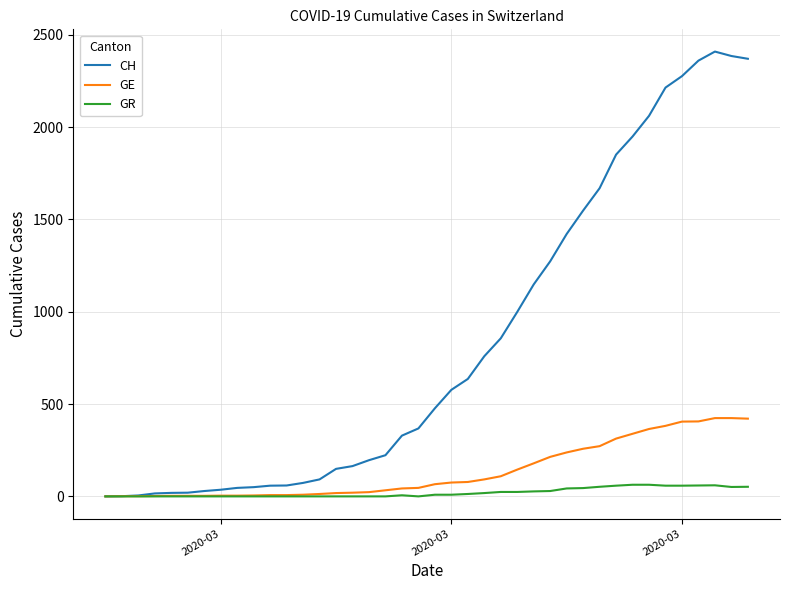

Which series has the largest total across all categories?

CH